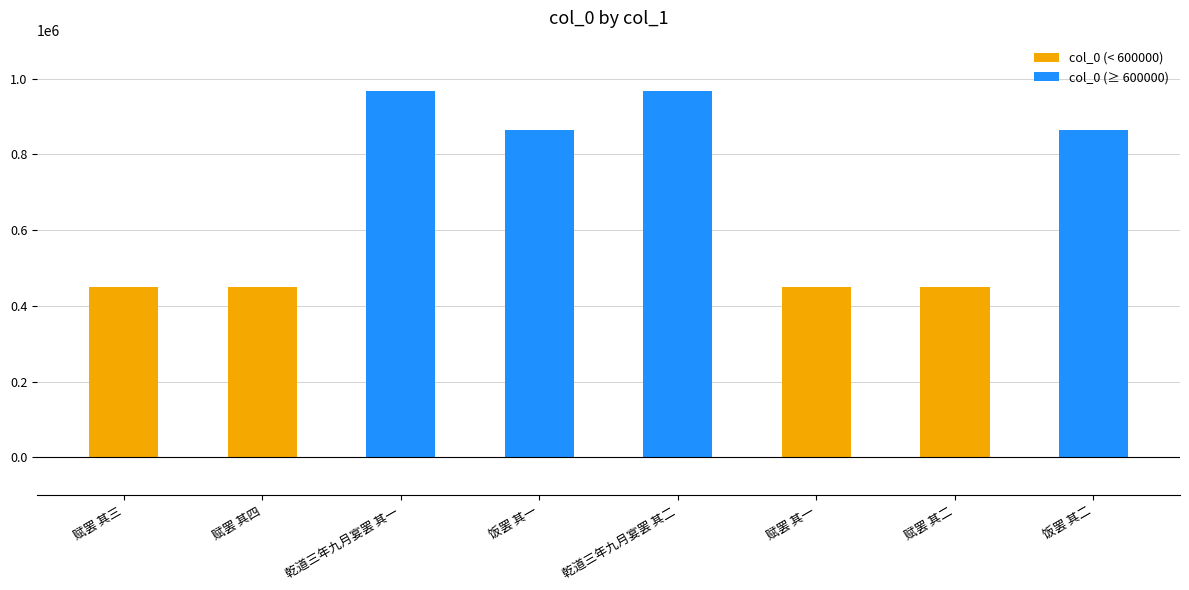

What is the approximate value at 饭罢 其二?

864105